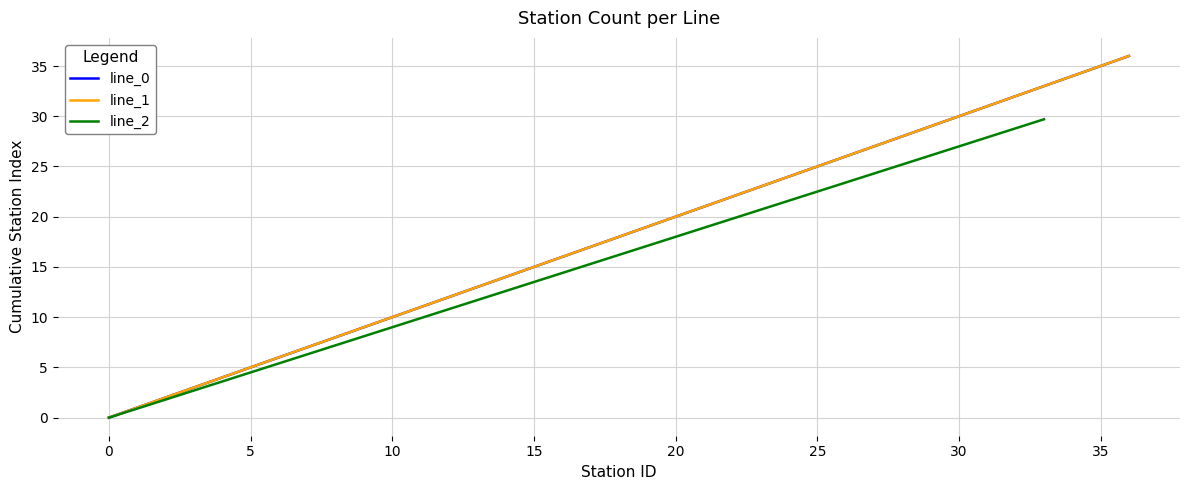

True or false: line_0 and line_1 intersect in this chart.

False